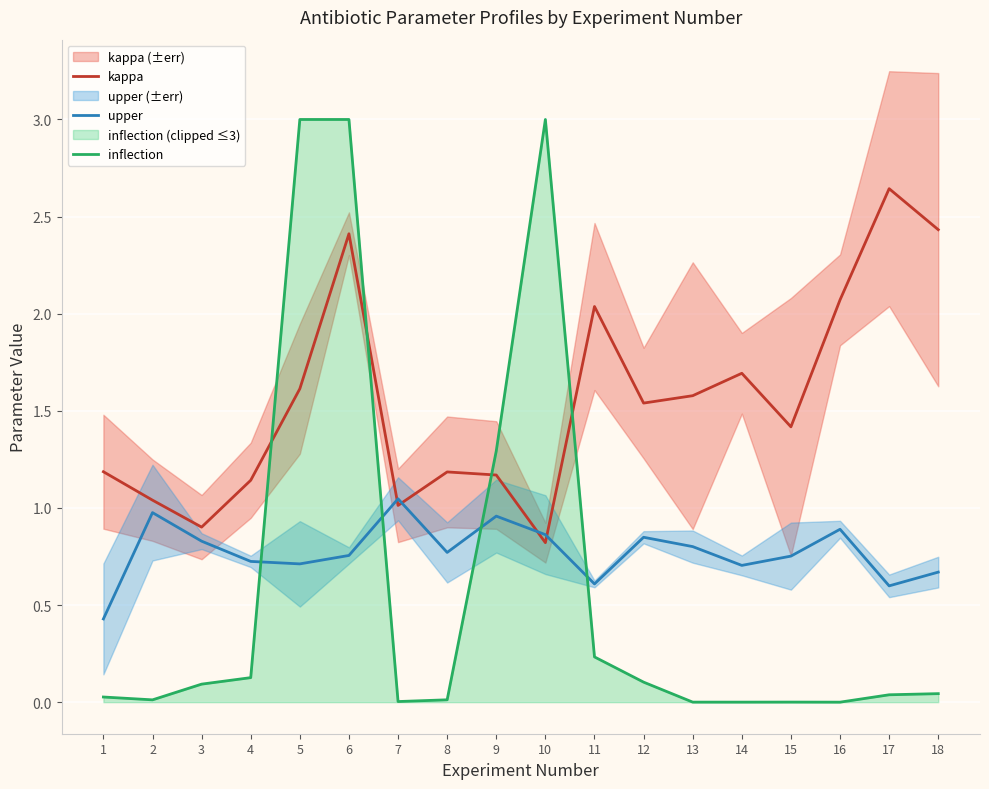

Is the value of kappa at 6 greater than the value of upper at 1?

Yes